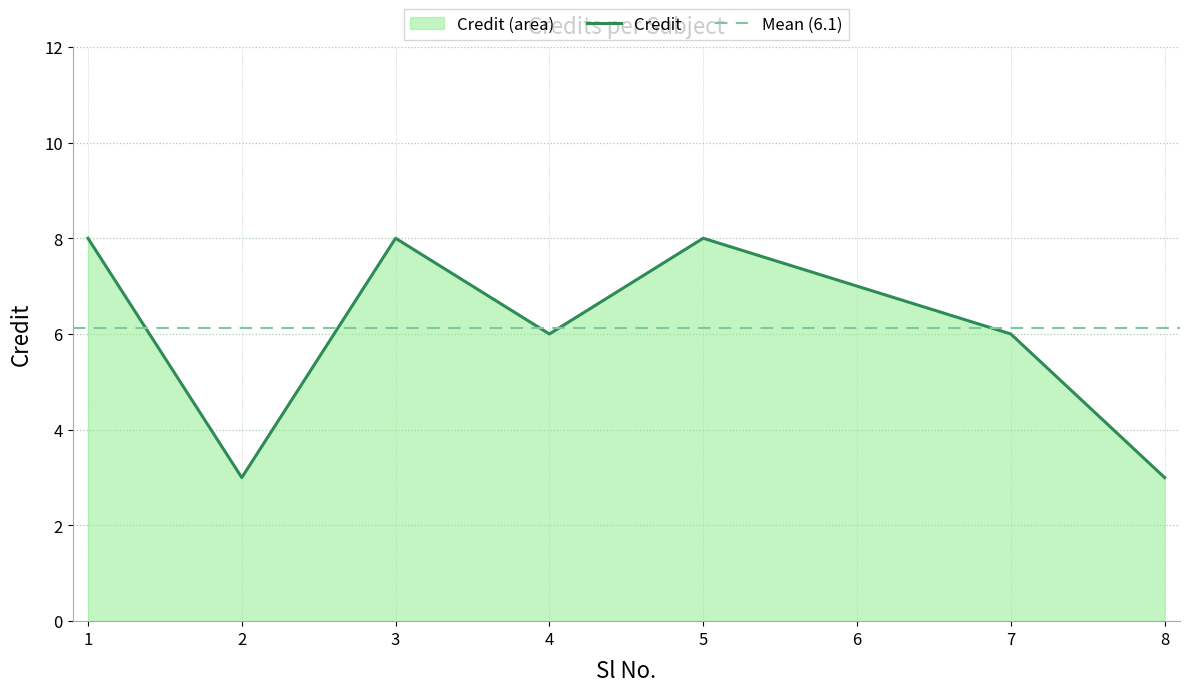

The value at 5 is 4. True or false?

False